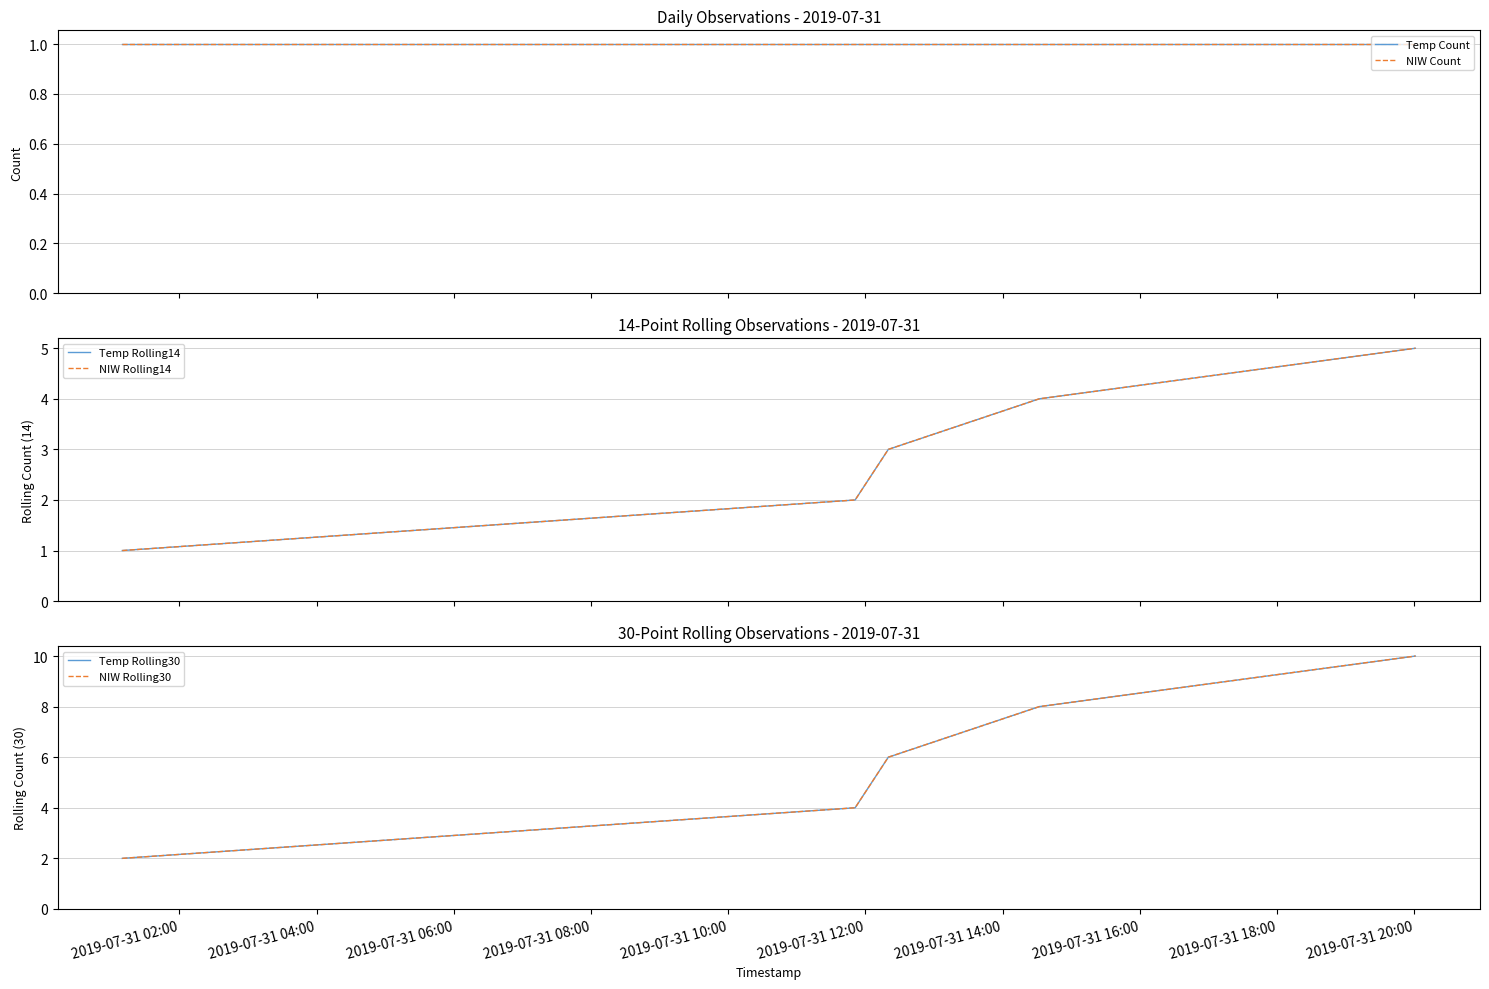

What is the minimum value for NIW Count?

1